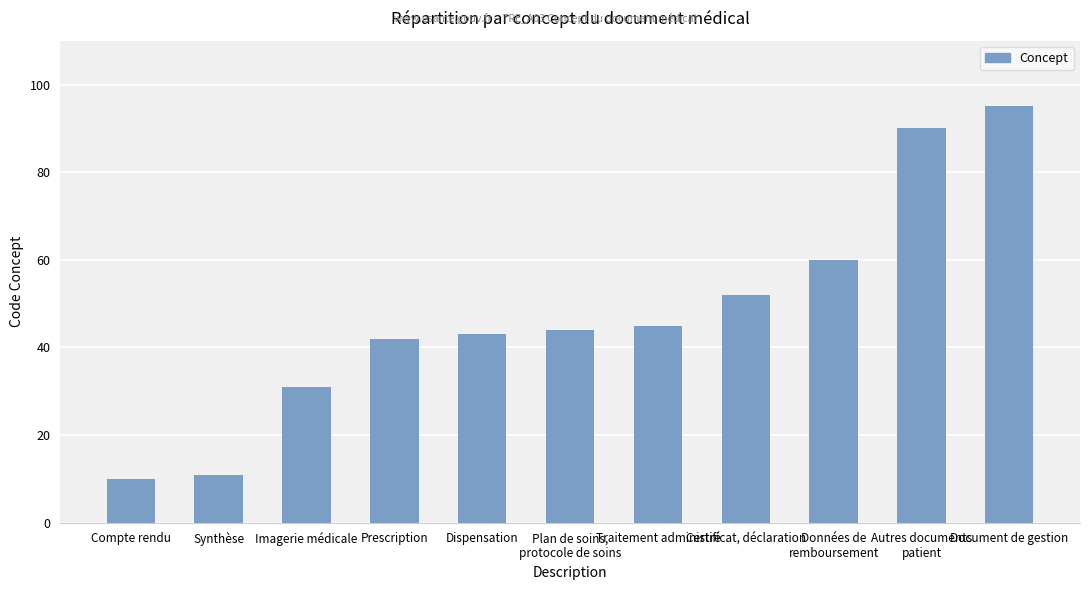

What is the label of the 7th bar from the left?

Traitement administré